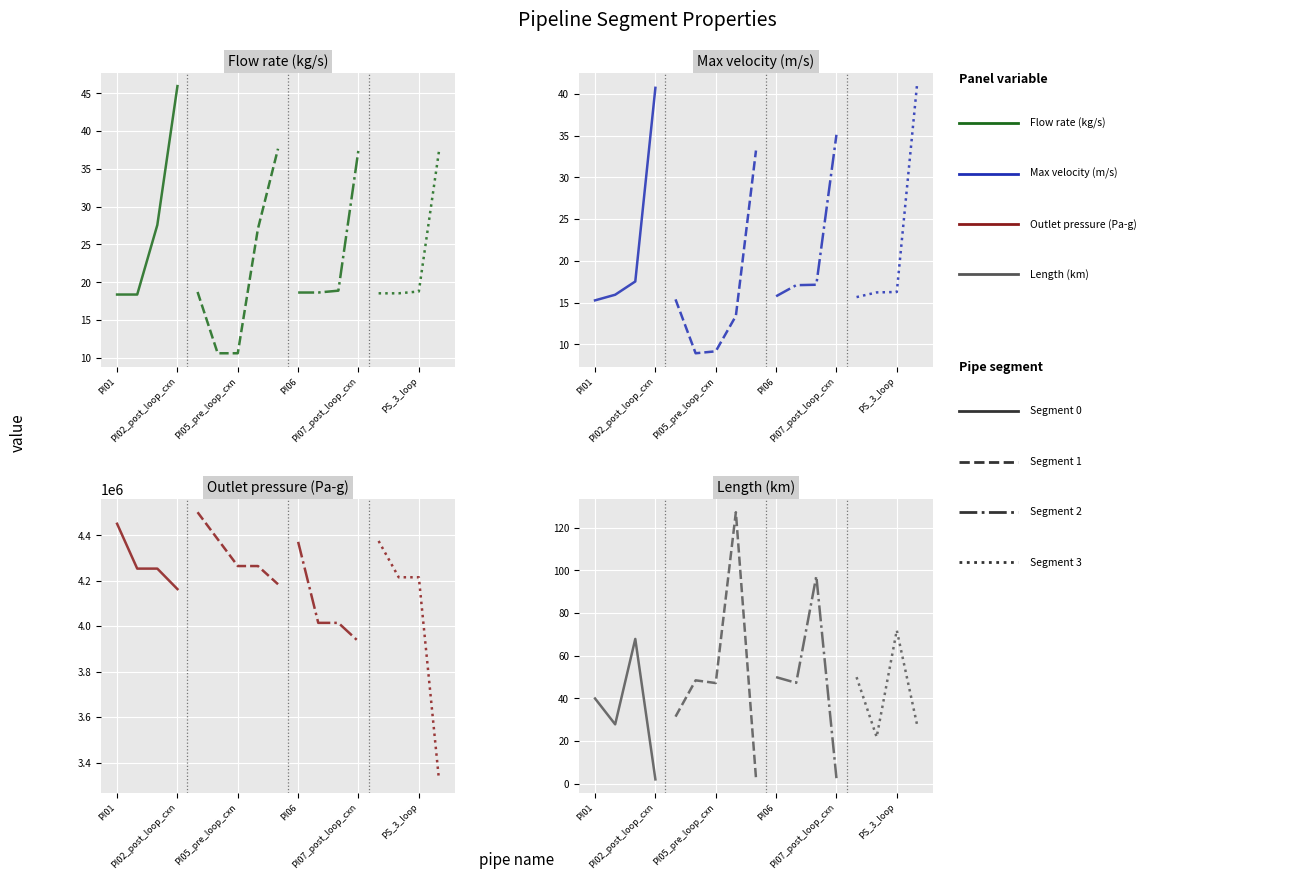

List the series in order of their peak value, highest first.

Outlet pressure (Pa-g), Length (km), Flow rate (kg/s), Max velocity (m/s)